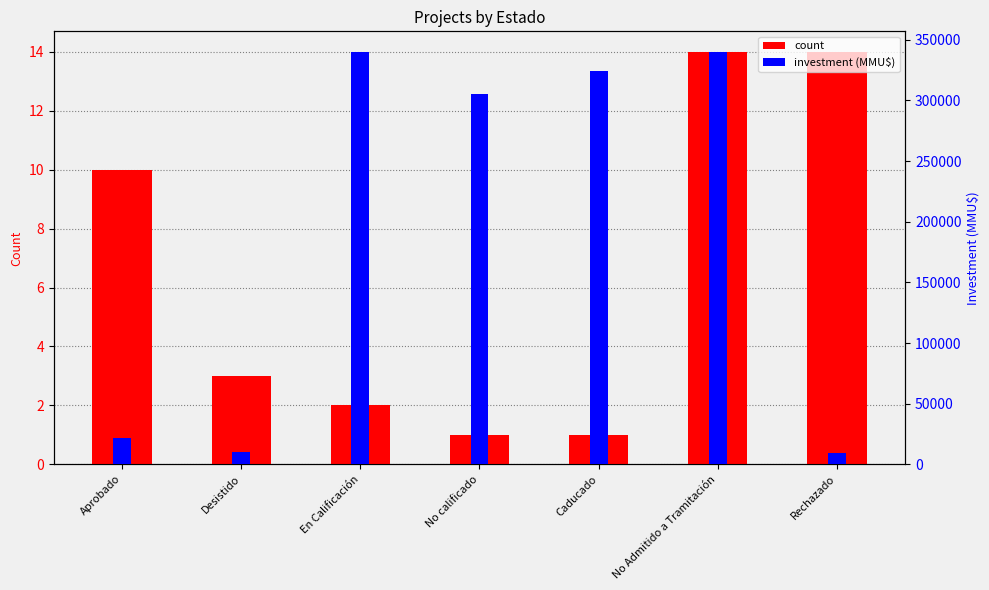

What is the sum of the investment (MMU$) values at Aprobado and No Admitido a Tramitación?

361760